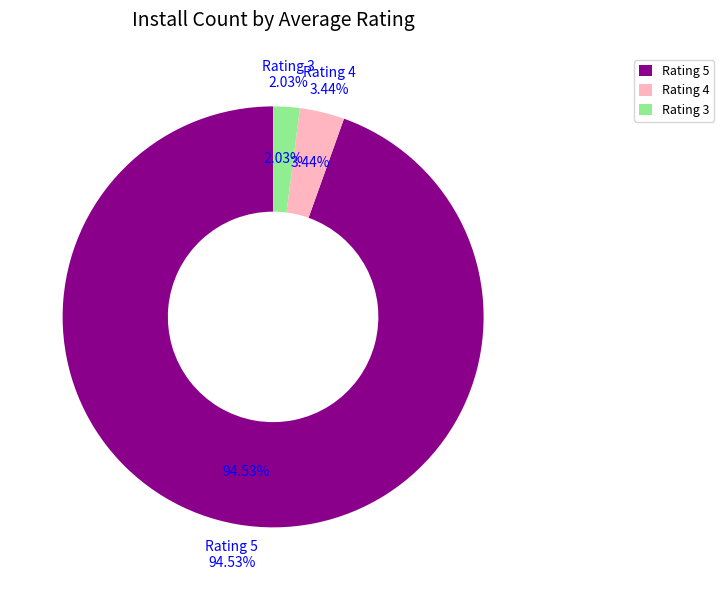

The 5 slice represents 8% of the pie. True or false?

False